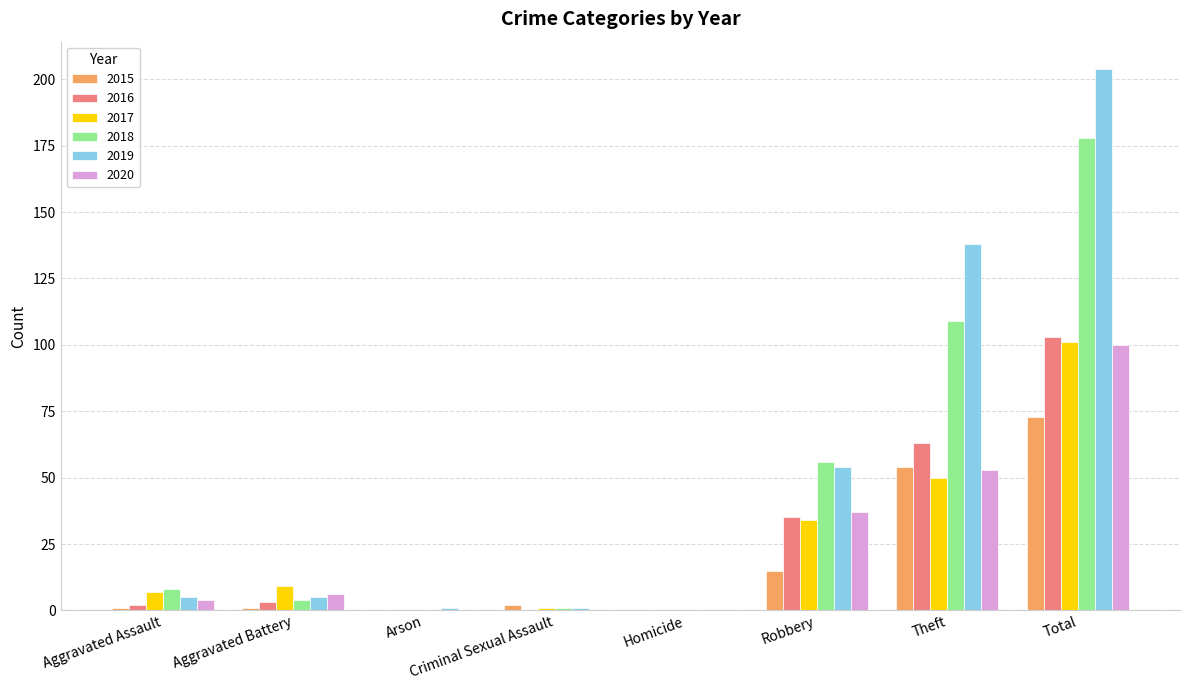

At which label does 2015 reach its peak?

Total